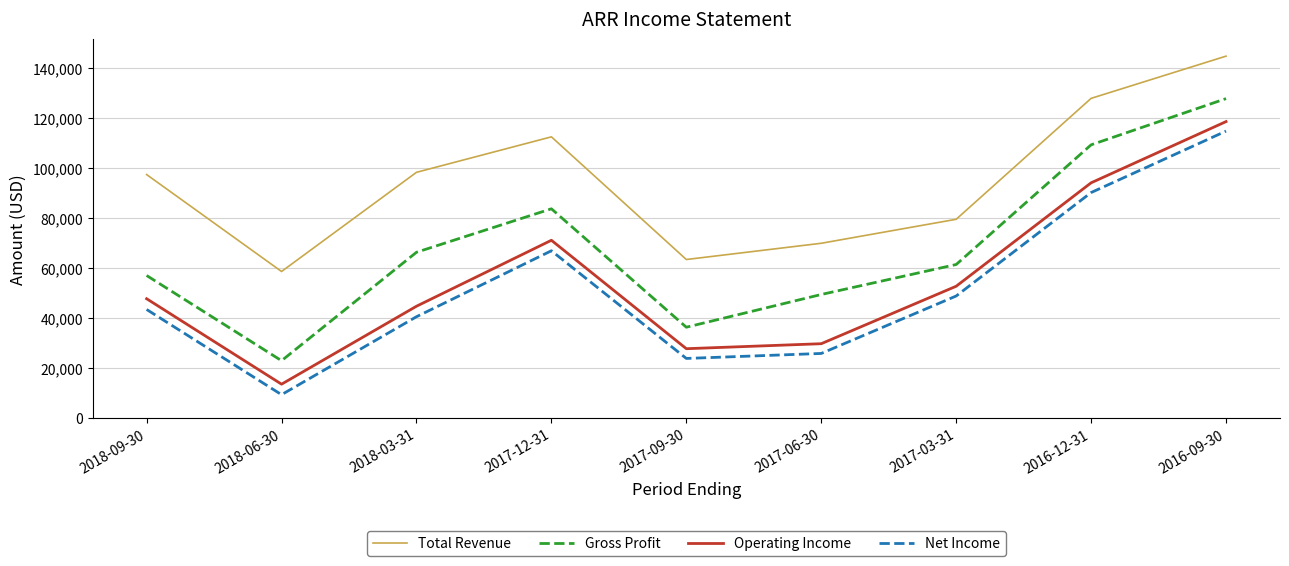

Which series has the largest total across all categories?

Total Revenue